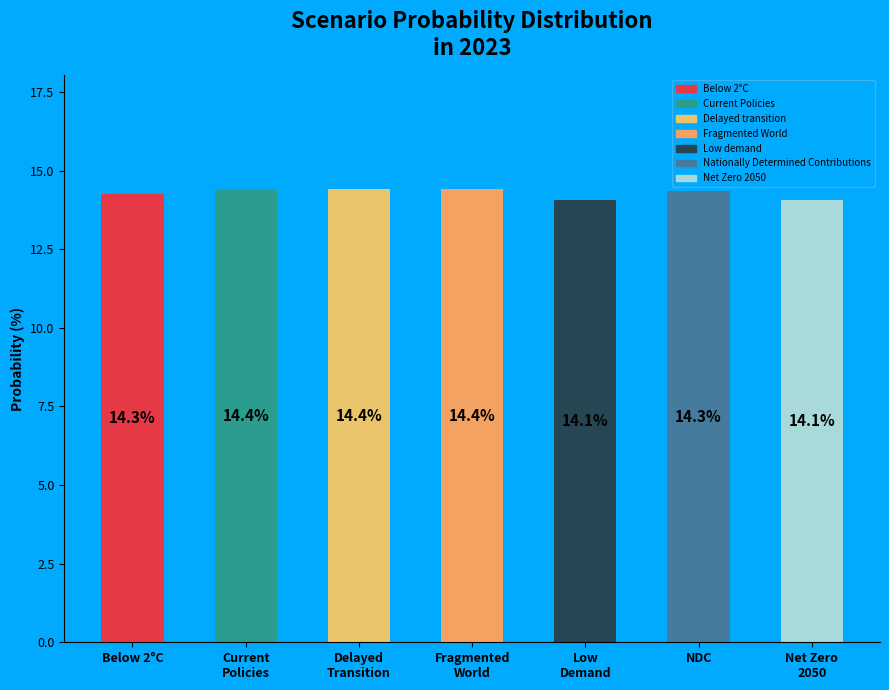

What is the label of the 6th bar from the left?

NDC